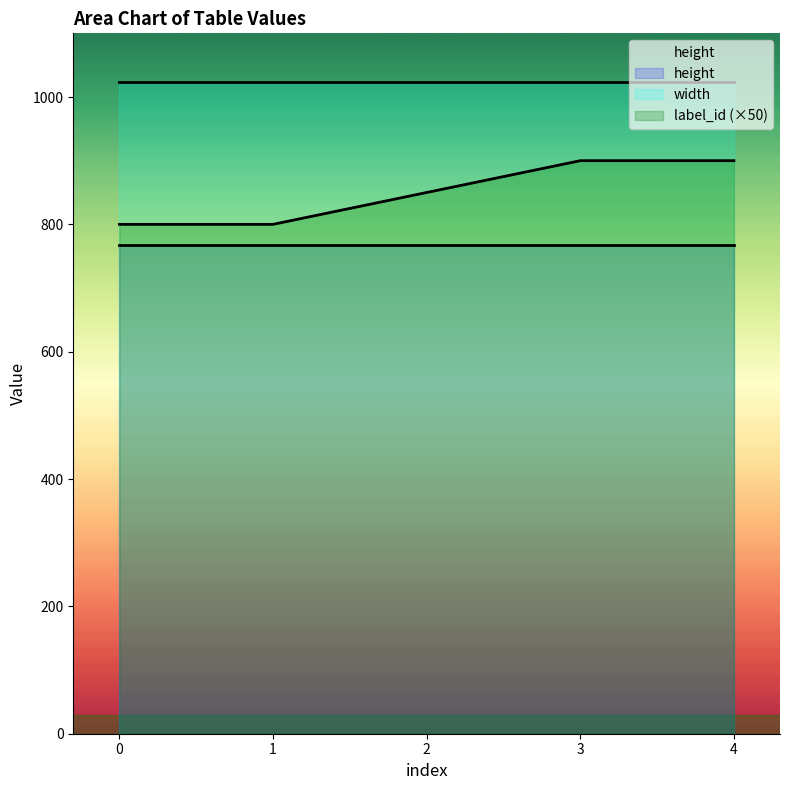

At how many categories does at least one series exceed 447?

5